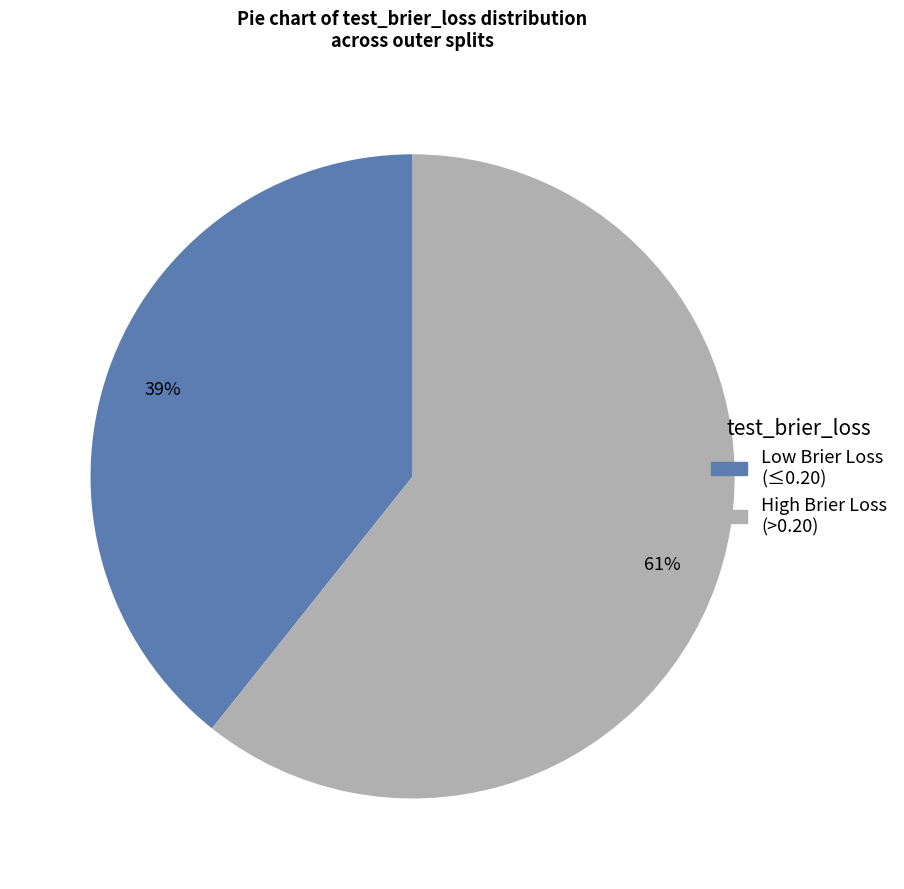

How many segments does this pie chart have?

2